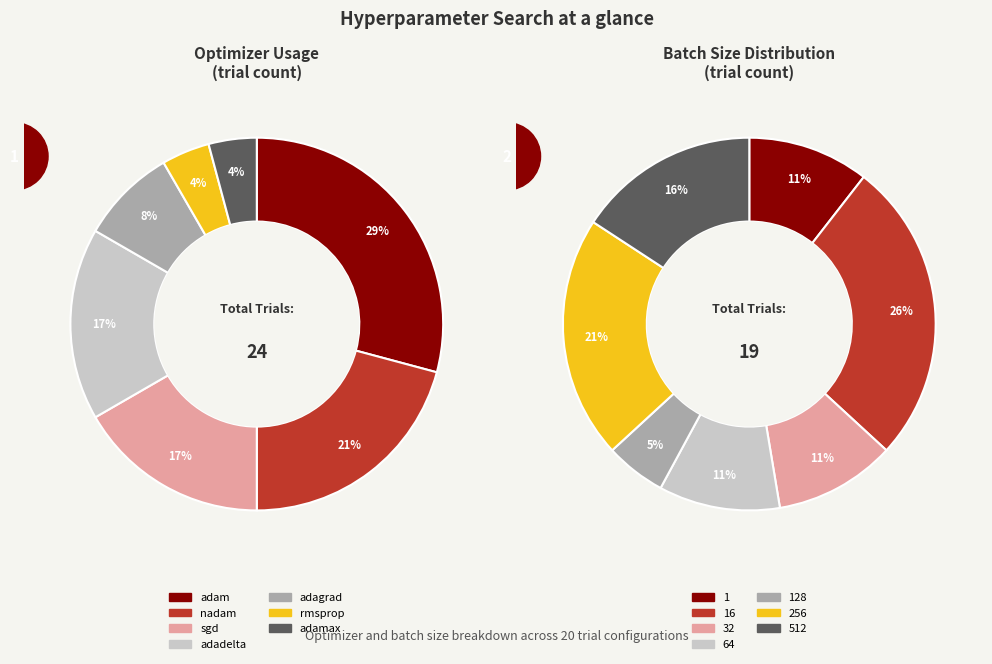

The adagrad slice represents 8% of the pie. True or false?

True